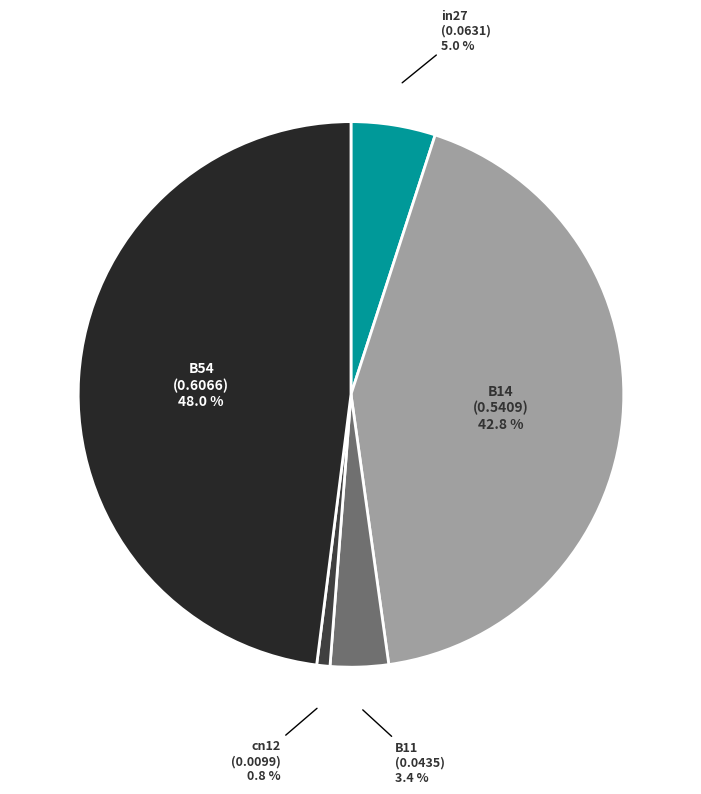

To the nearest percent, what is the combined percentage of B14 and in27?

48%